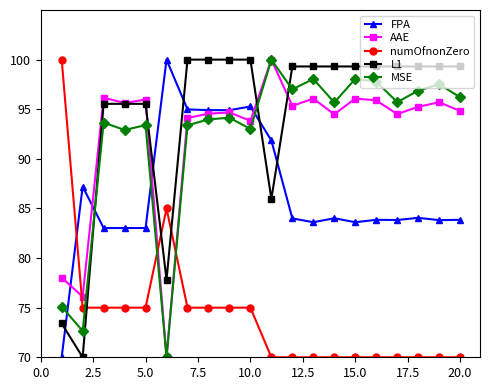

What is the value of the AAE point at the 8th from the left?

94.6